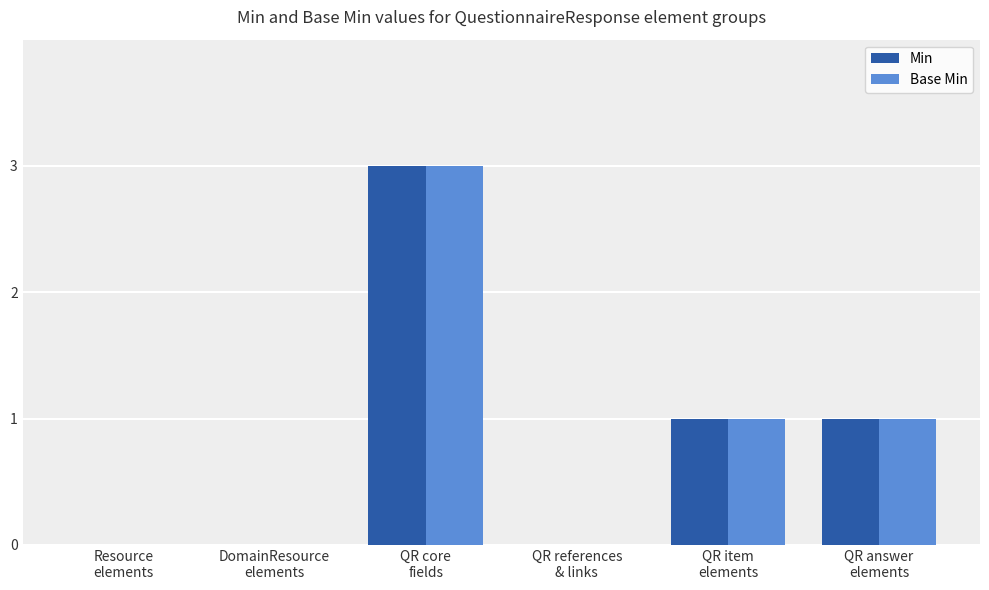

What are all the series names shown in the legend?

Min, Base Min